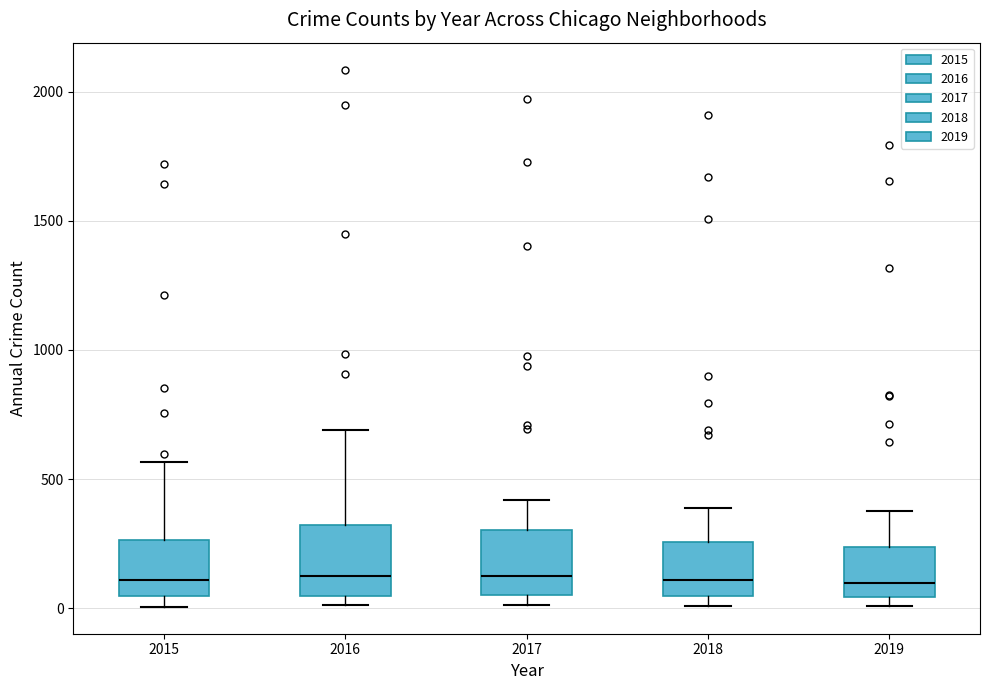

Reading left to right, transcribe this box plot: for each box, give where its median line is, the range the box spans, and where its two whiskers end, as read against the y-axis. The values are not printed on the chart, so give them approximately, as read against the axis.

2015: median 100, box 50 to 250, whiskers 0 to 550
2016: median 150, box 50 to 300, whiskers 0 to 700
2017: median 100, box 50 to 300, whiskers 0 to 400
2018: median 100, box 50 to 250, whiskers 0 to 400
2019: median 100, box 50 to 250, whiskers 0 to 400